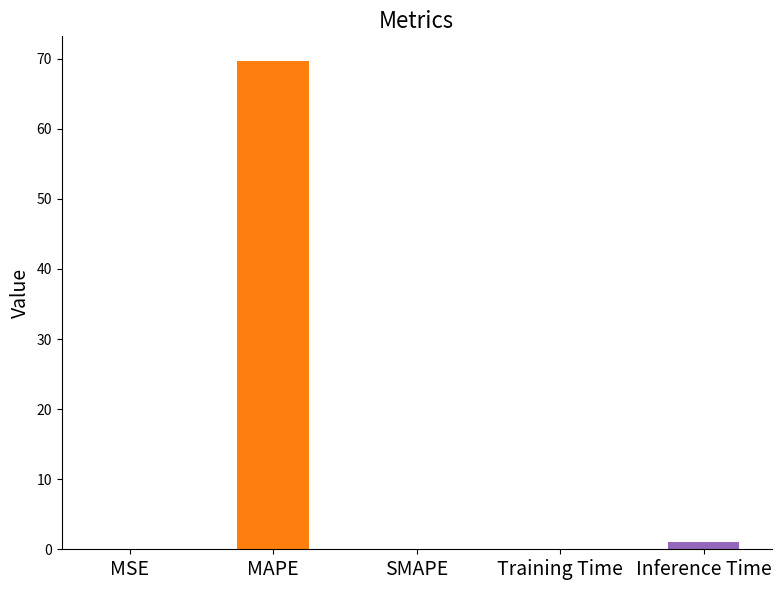

How many categories are shown in the chart?

5